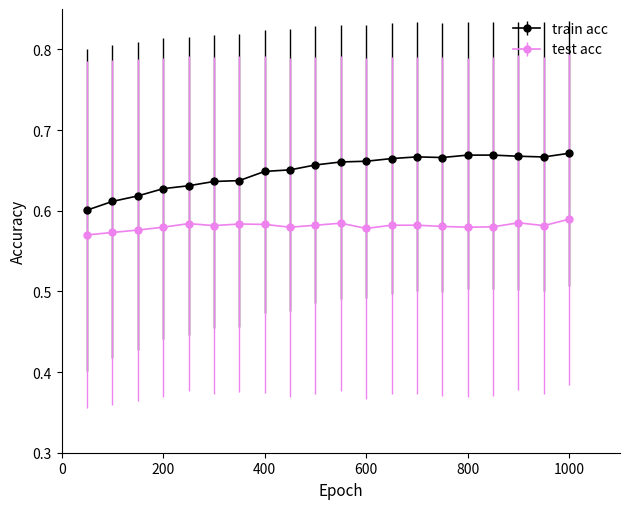

Which series has the largest total across all categories?

train acc